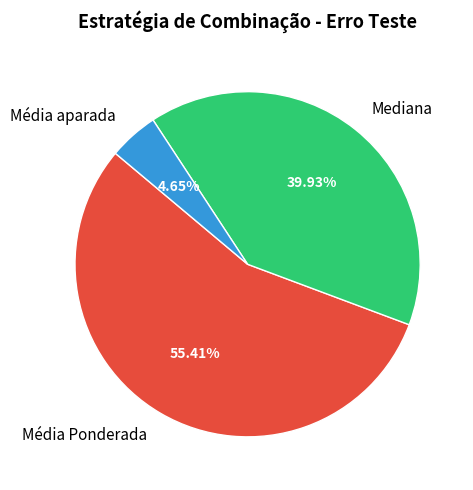

How many slices are in this pie chart?

3